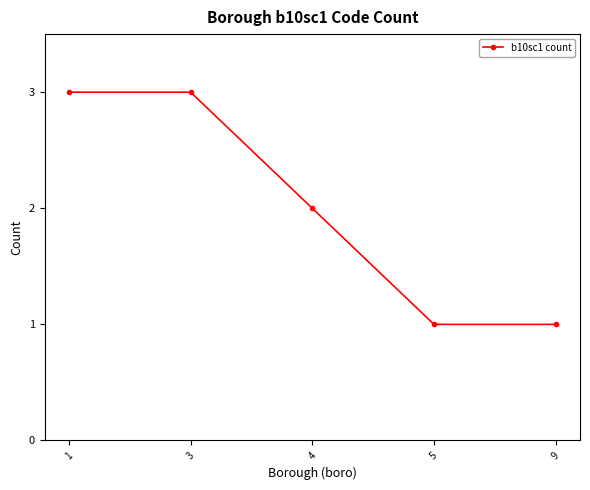

What is the ratio of the value at 3 to the value at 5?

3.0